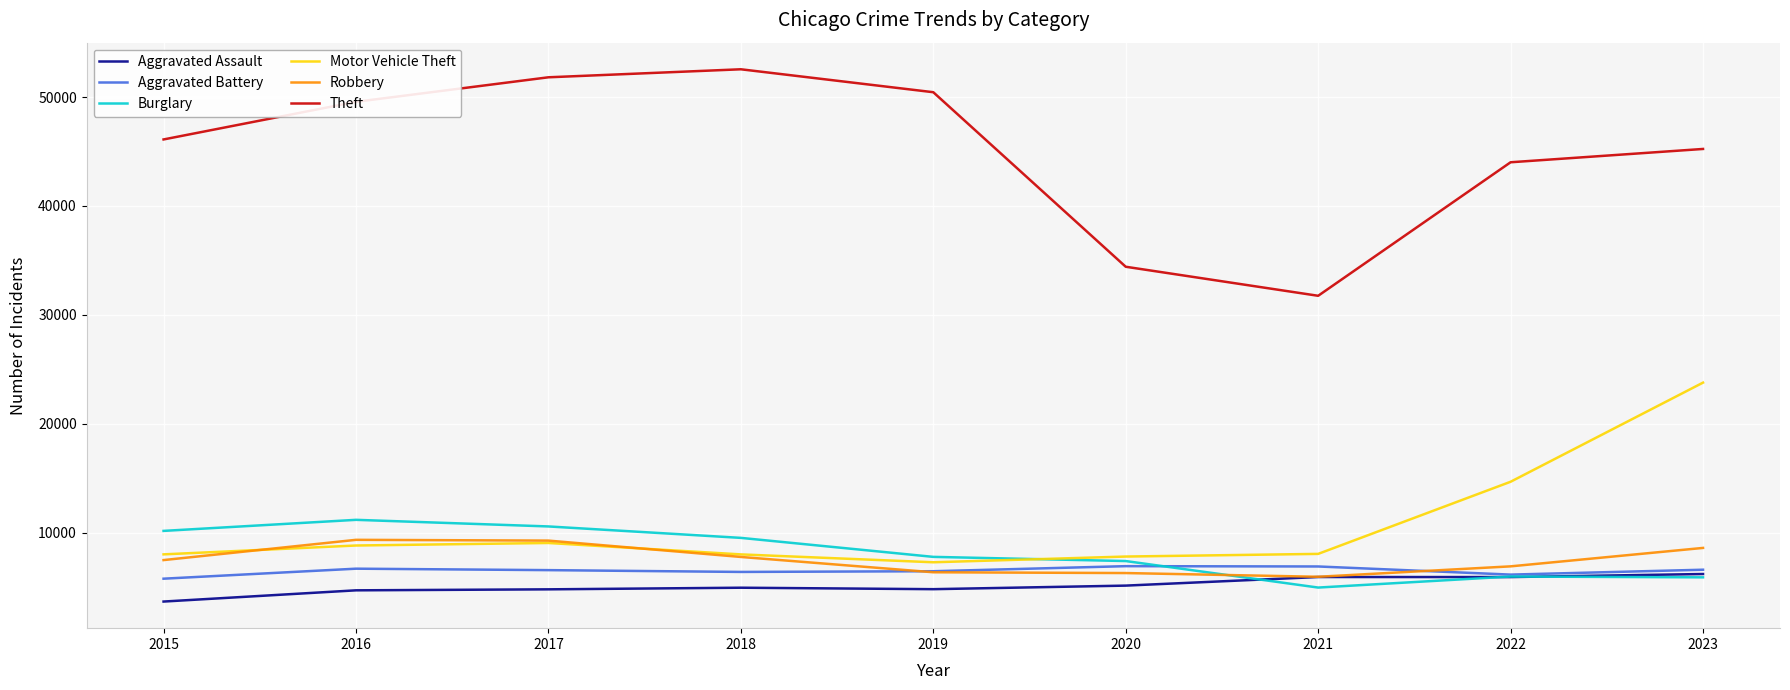

Is this an area chart (filled region under the line)?

No